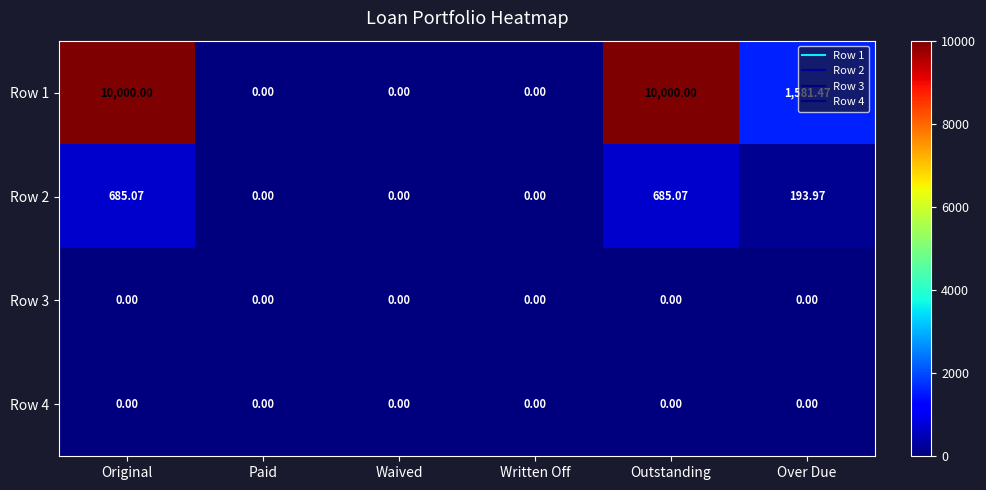

Where does the Row 2 series first go above 193?

Original